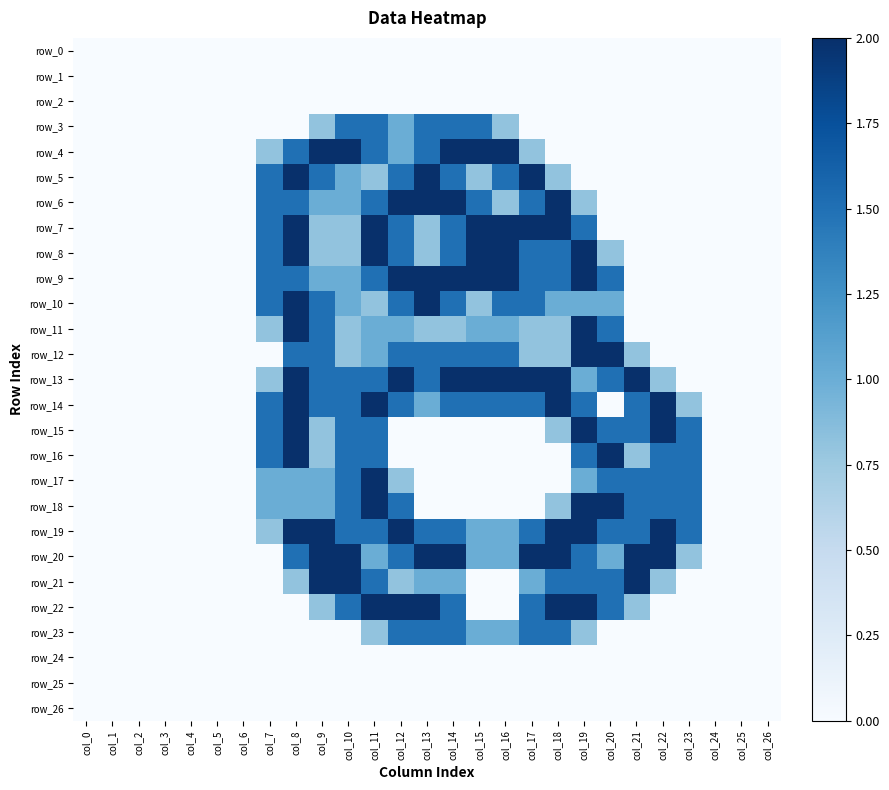

How many distinct data groups are displayed?

27